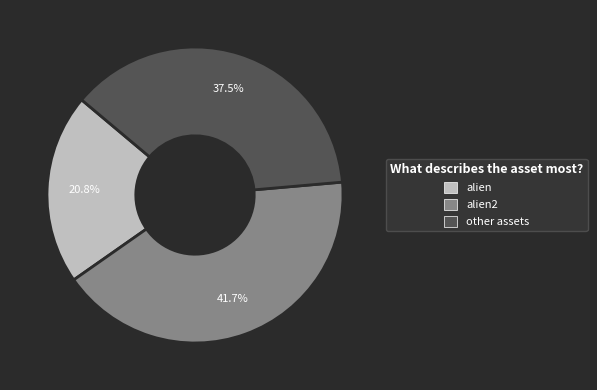

Is there any slice that represents more than half of the pie?

No